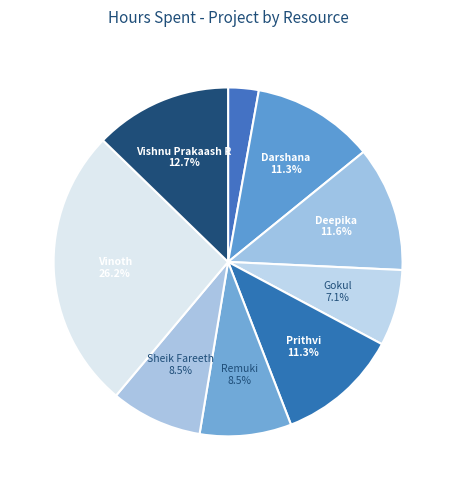

How many slices are in this pie chart?

9